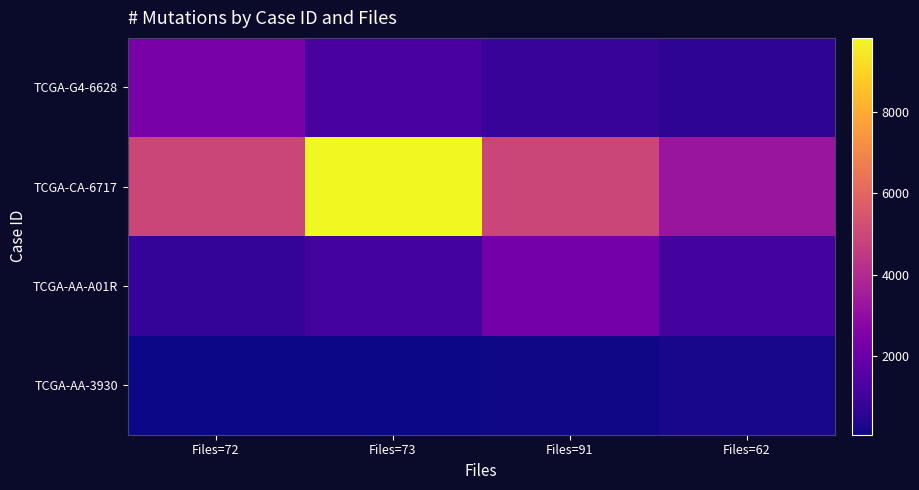

What is the difference between the highest and lowest values at Files=62?

3062.3